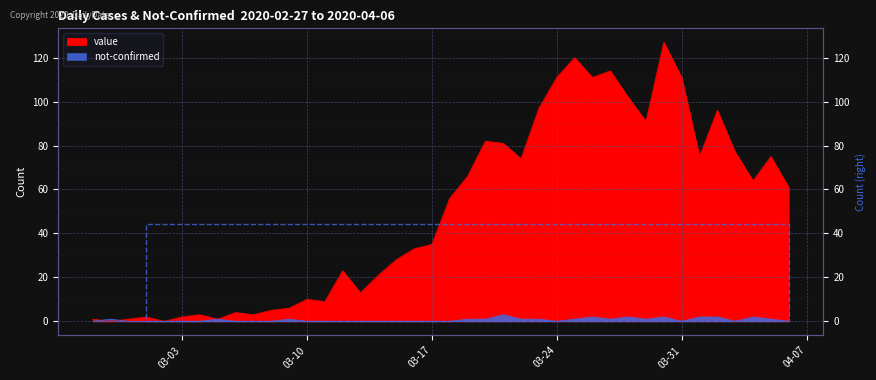

Reading left to right, what are all the values shown in this chart?

value: 1	0	1	2	0	2	3	1	4	3	5	6	10	9	23	13	21	28	33	35	56	66	82	81	74	97	111	120	111	114	102	91	127	111	75	96	77	64	75	61
not-confirmed: 0	1	0	0	0	0	0	1	0	0	0	1	0	0	0	0	0	0	0	0	0	1	1	3	1	1	0	1	2	1	2	1	2	0	2	2	0	2	1	0